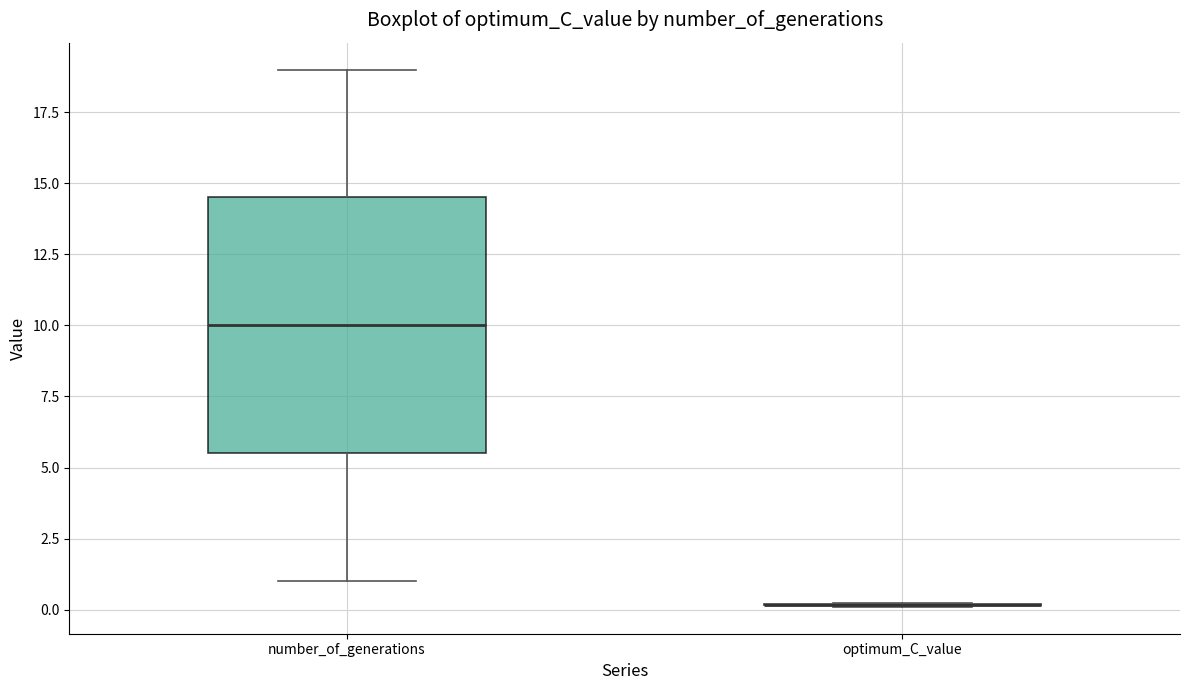

Reading left to right, transcribe this box plot: for each box, give where its median line is, the range the box spans, and where its two whiskers end, as read against the y-axis. The values are not printed on the chart, so give them approximately, as read against the axis.

number_of_generations: median 10.0, box 5.5 to 14.5, whiskers 1.0 to 19.0
optimum_C_value: box collapsed to a line at 0.0, whiskers 0.0 to 0.5